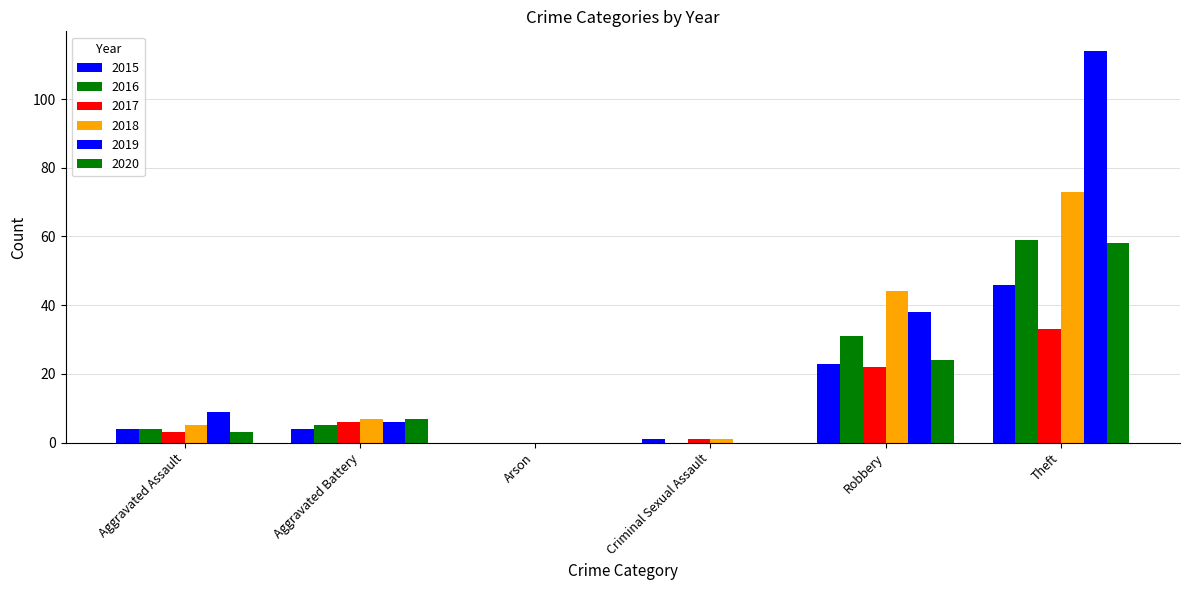

At which label does 2017 first exceed 6?

Robbery